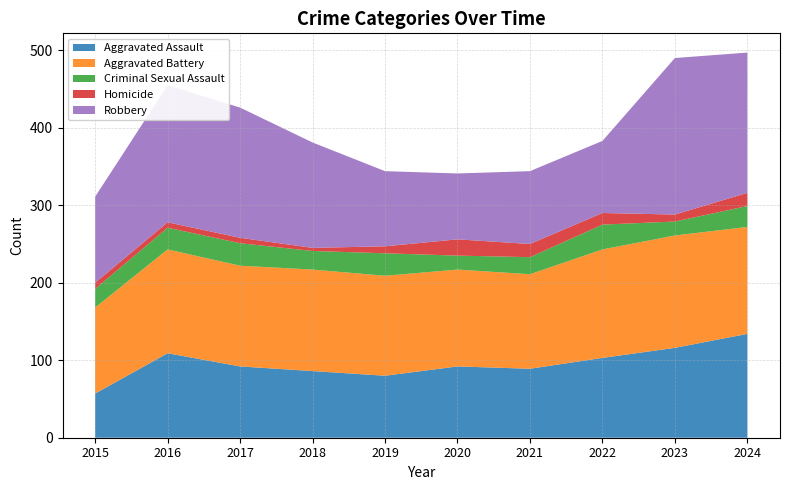

What is the value of the Aggravated Assault point at the 3rd from the left?

92